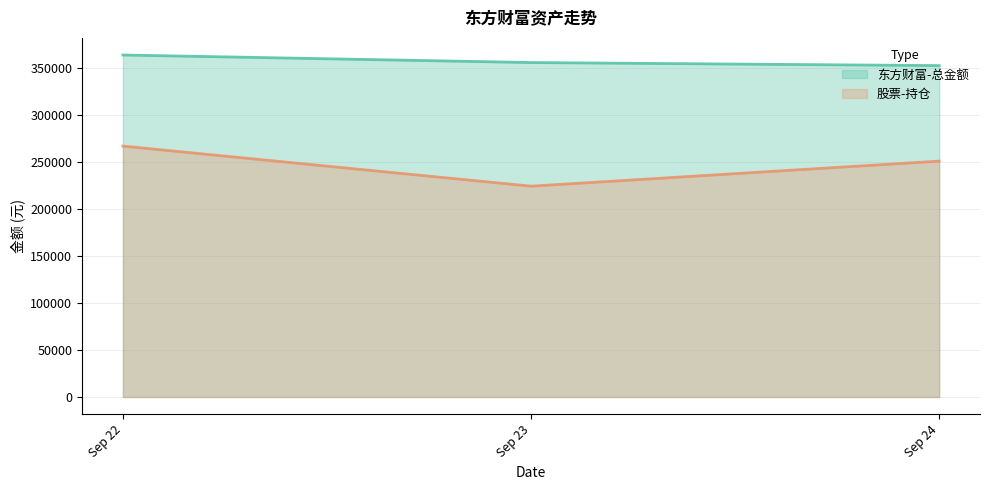

How many series are shown in this chart?

2